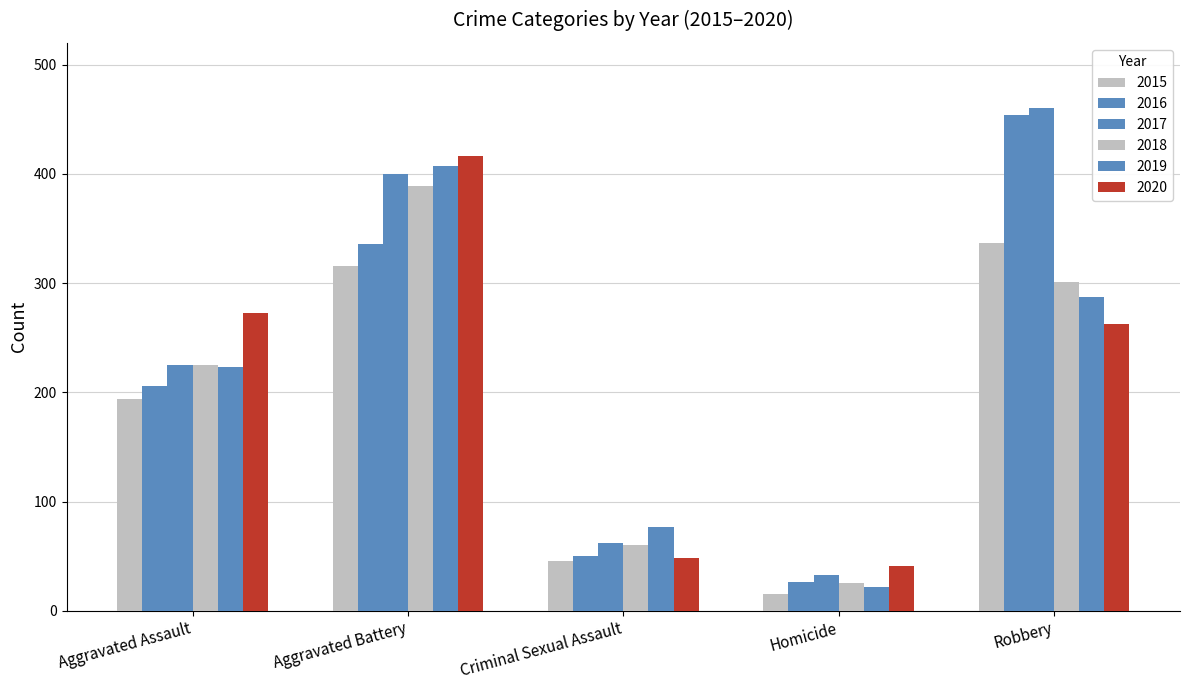

What position from the right is Robbery?

1